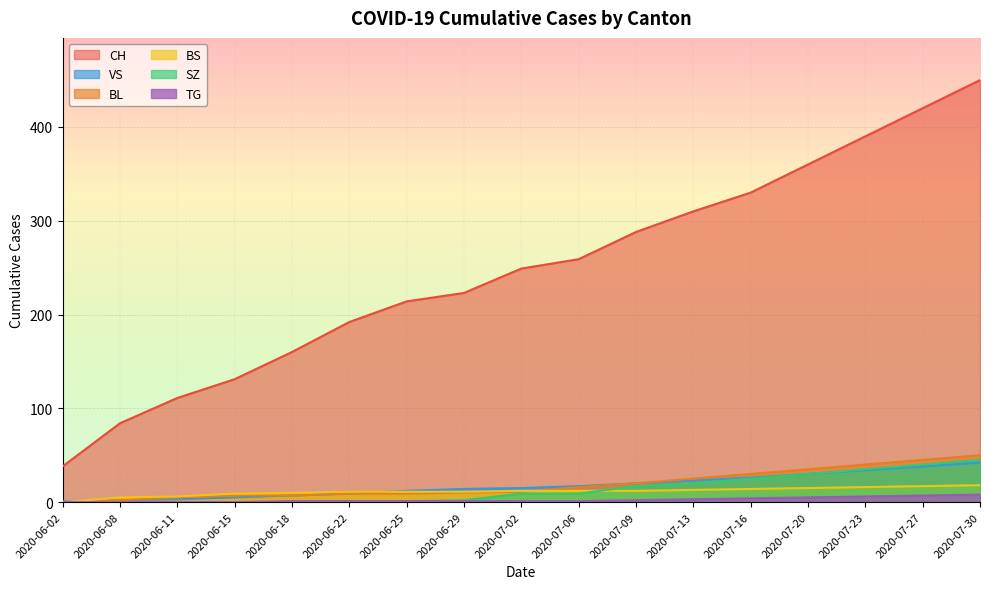

The value of VS at 2020-07-06 is 17. True or false?

True